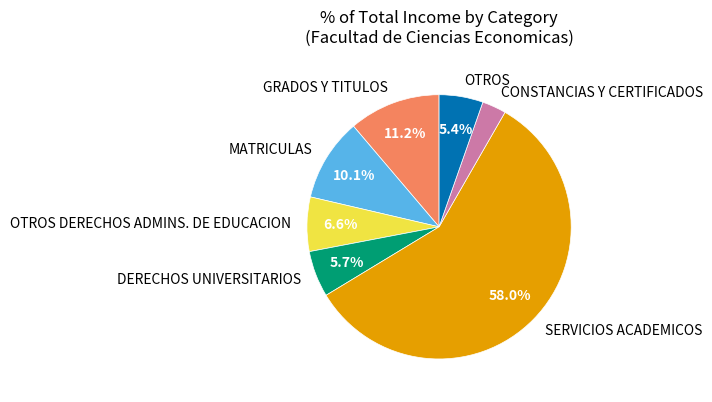

Which category accounts for the majority?

SERVICIOS ACADEMICOS